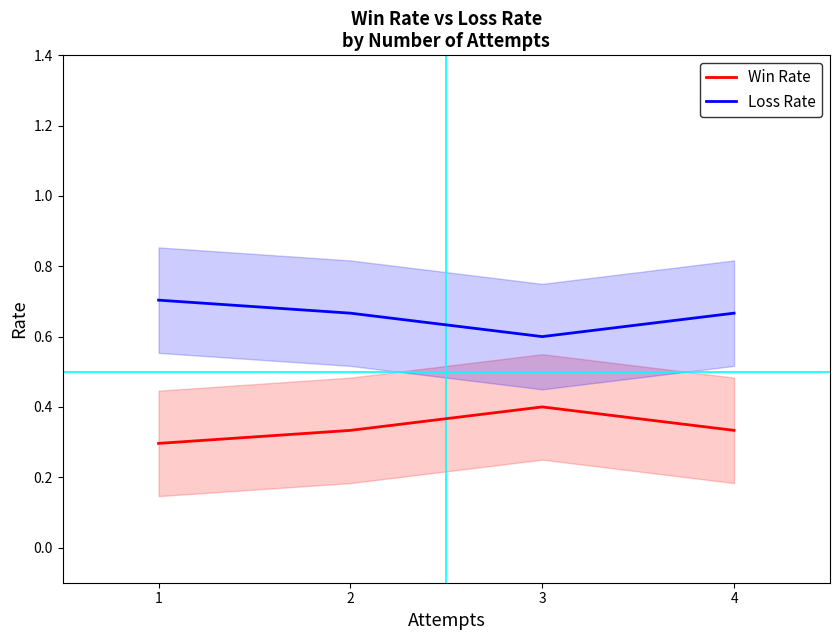

List the series in order of their peak value, lowest first.

Win Rate, Loss Rate